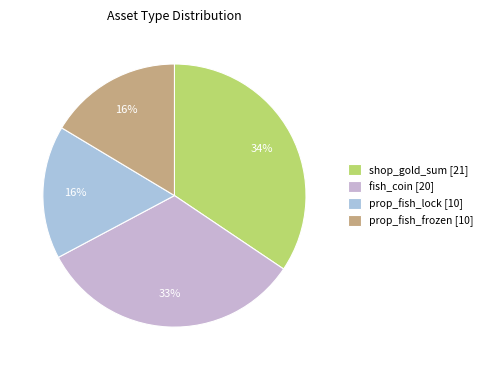

Is there any slice that represents more than half of the pie?

No